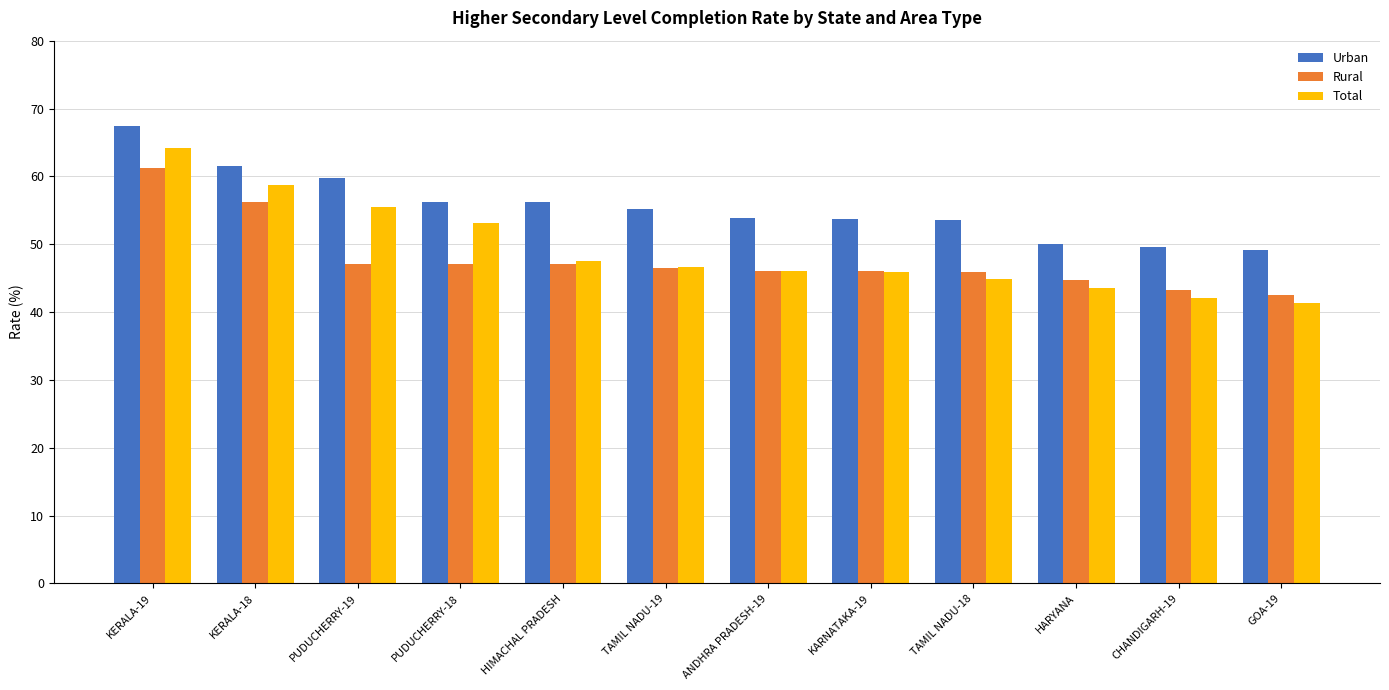

At which label does Rural first exceed 46?

KERALA-19